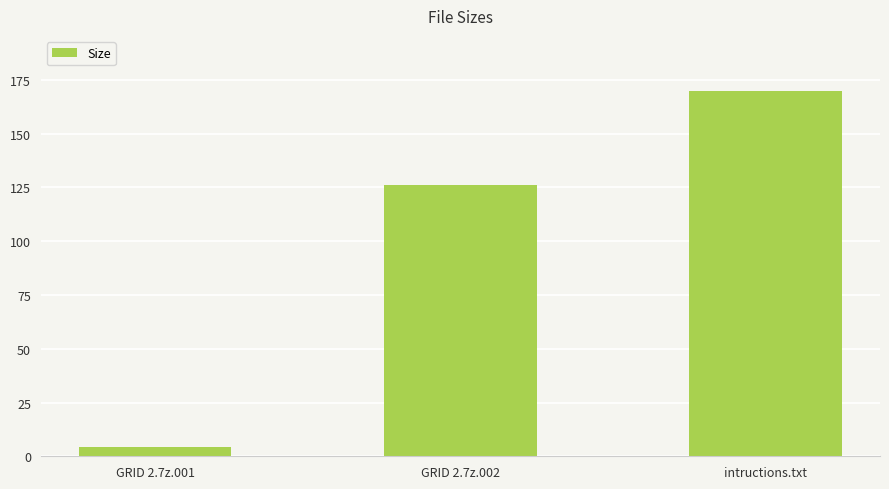

Which label corresponds to the smallest value in the chart?

GRID 2.7z.001